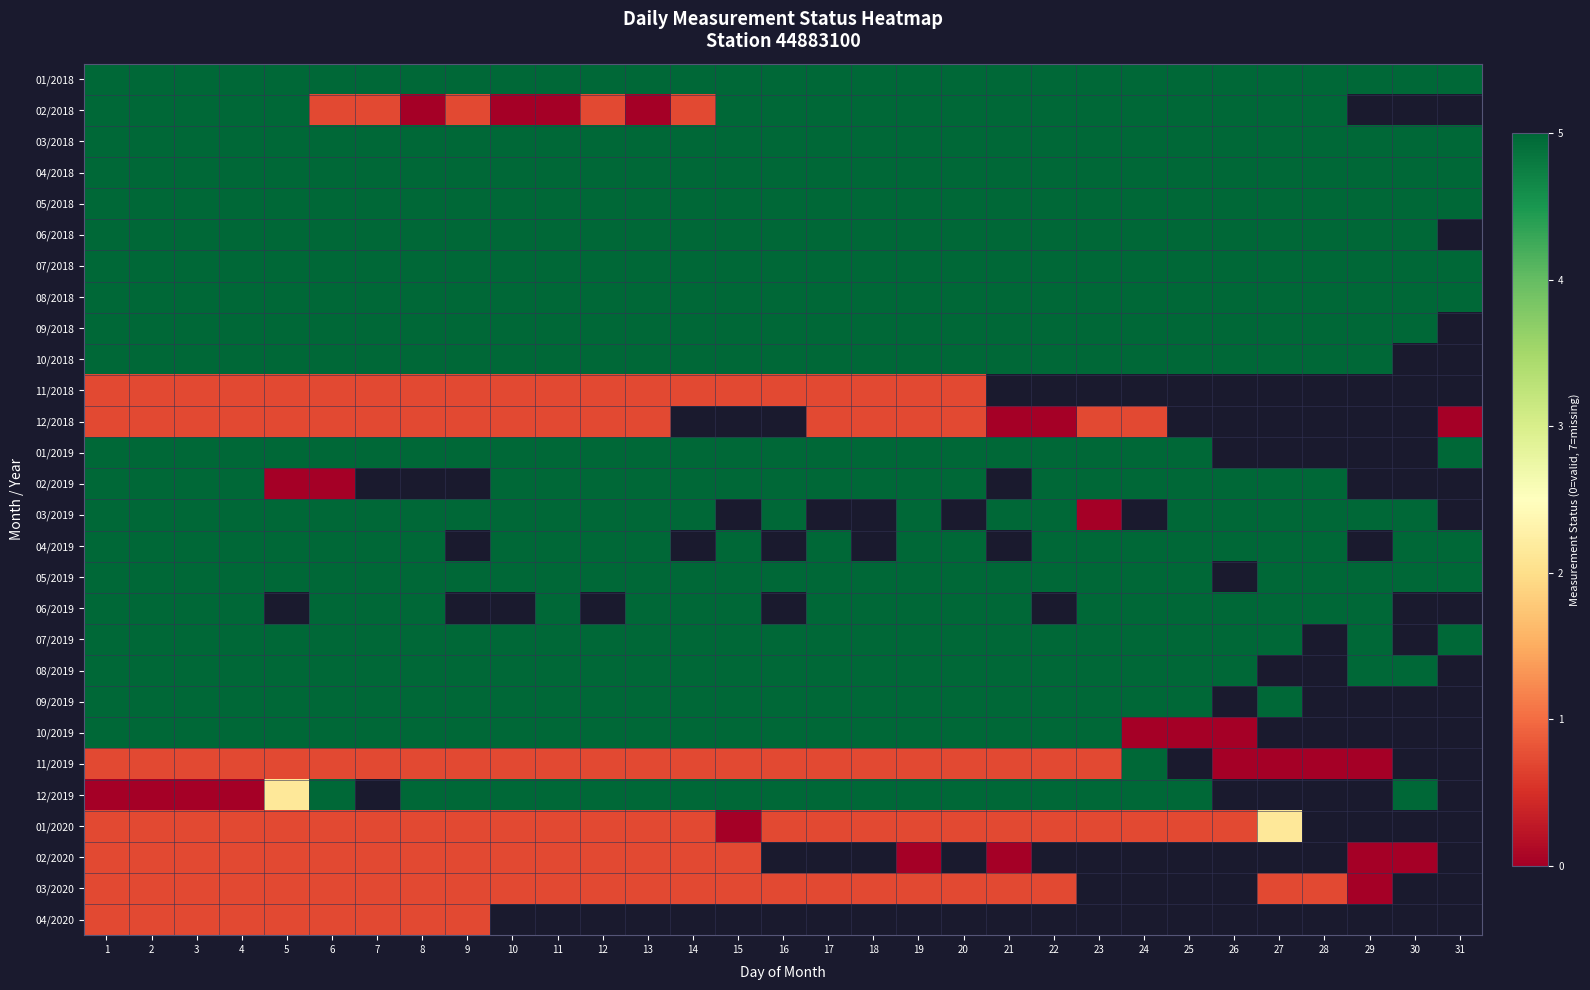

How many positive values does the 06/2019 series have?

23